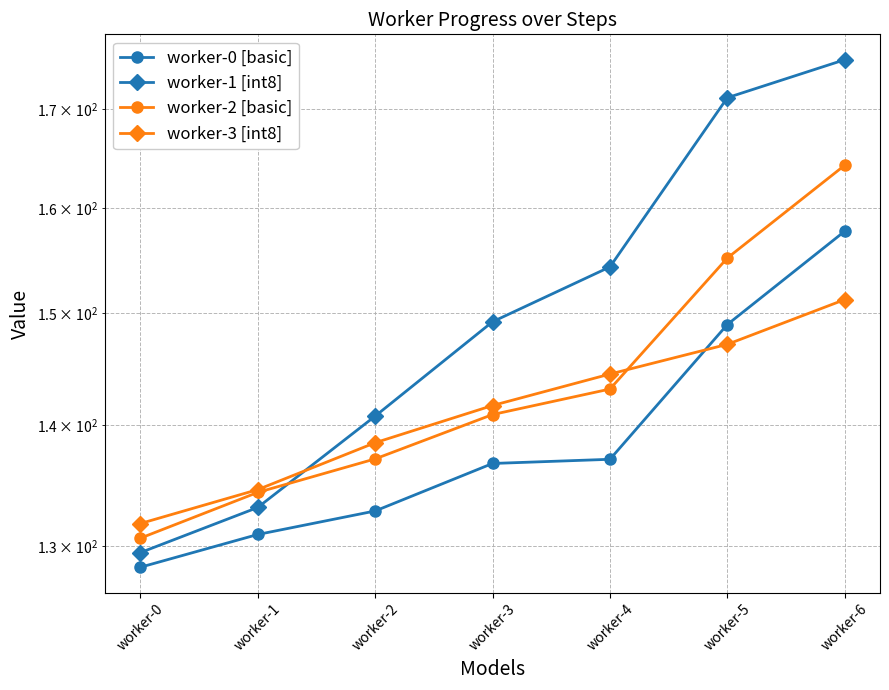

How many distinct data groups are displayed?

4